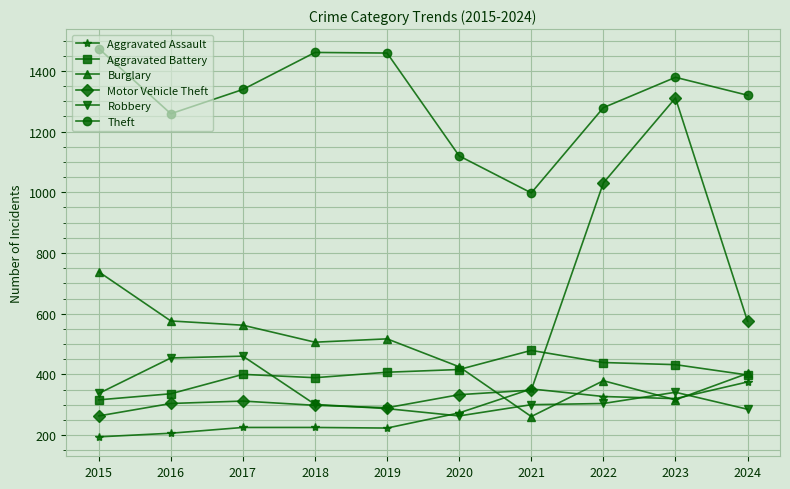

What are all the series names shown in the legend?

Aggravated Assault, Aggravated Battery, Burglary, Motor Vehicle Theft, Robbery, Theft